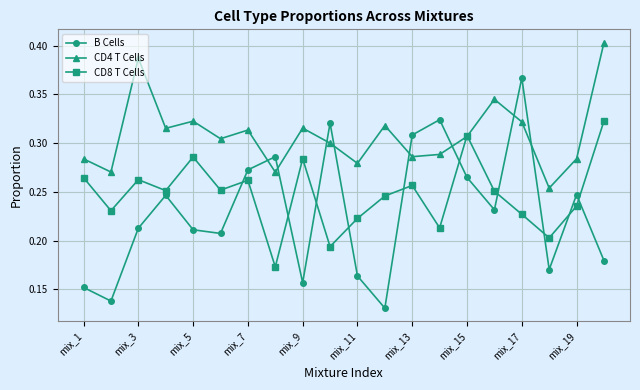

True or false: CD8 T Cells and B Cells intersect in this chart.

True